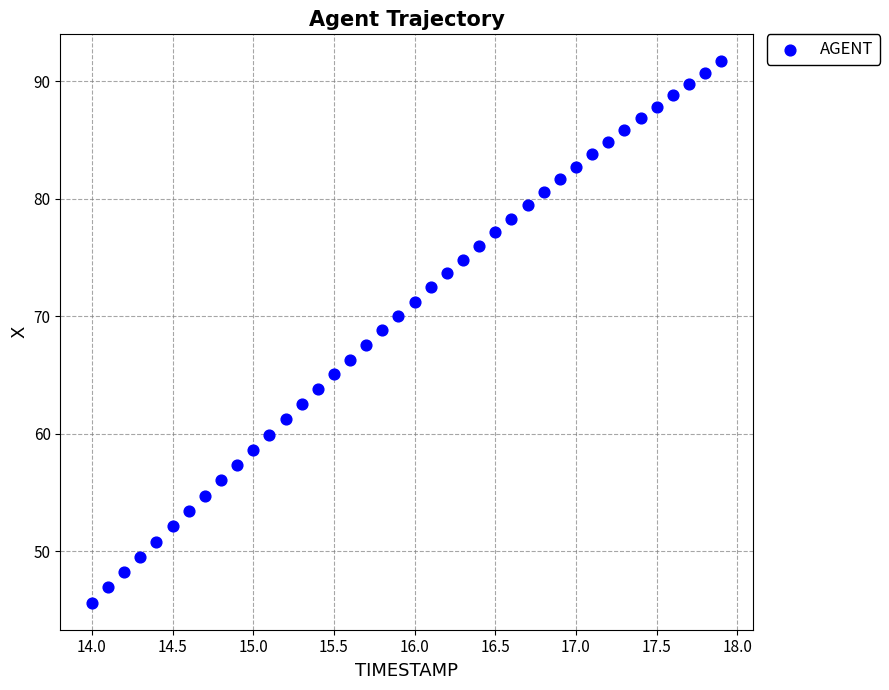

What is the range of X values (max minus min)?

3.9